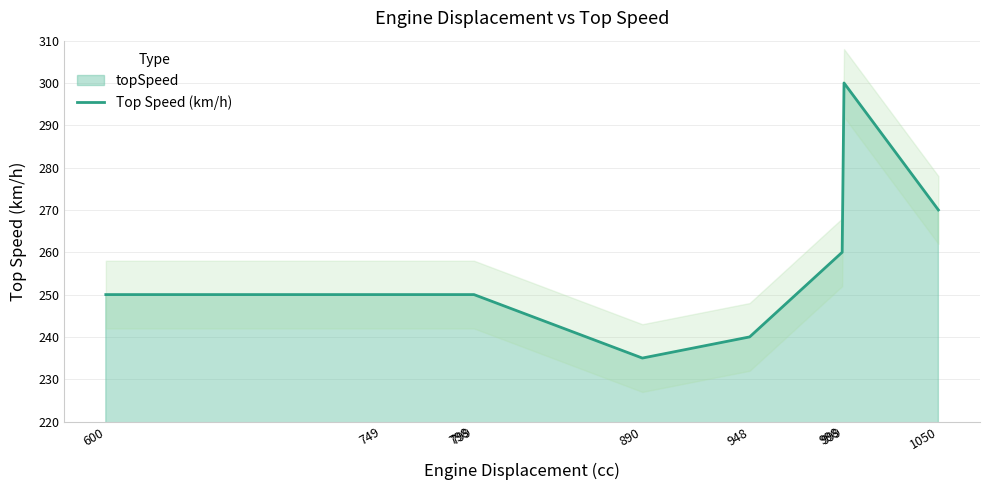

How many points are lower than both their immediate neighbors (excluding endpoints)?

1